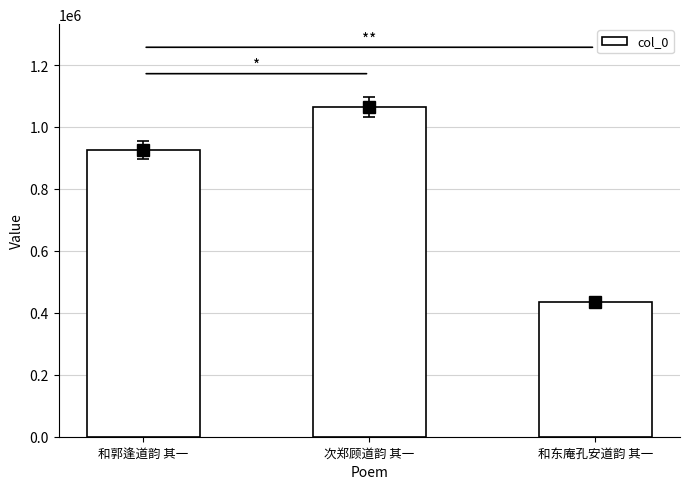

How many data points are less than 925487?

1